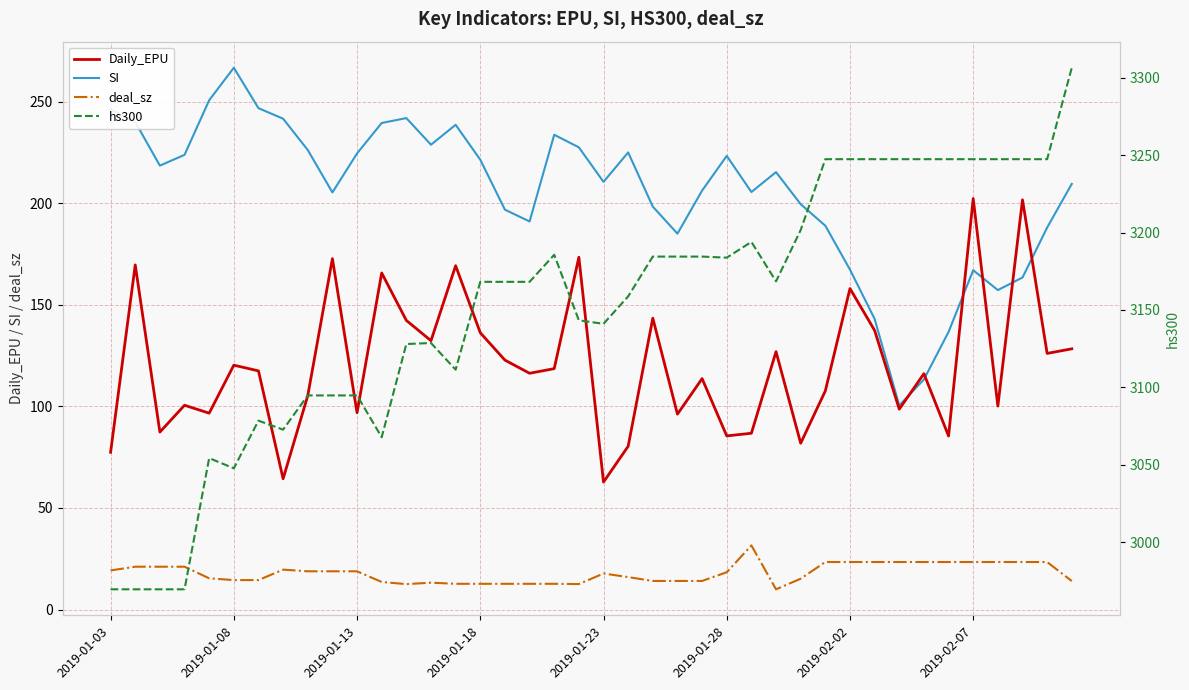

Which series has the largest total across all categories?

hs300